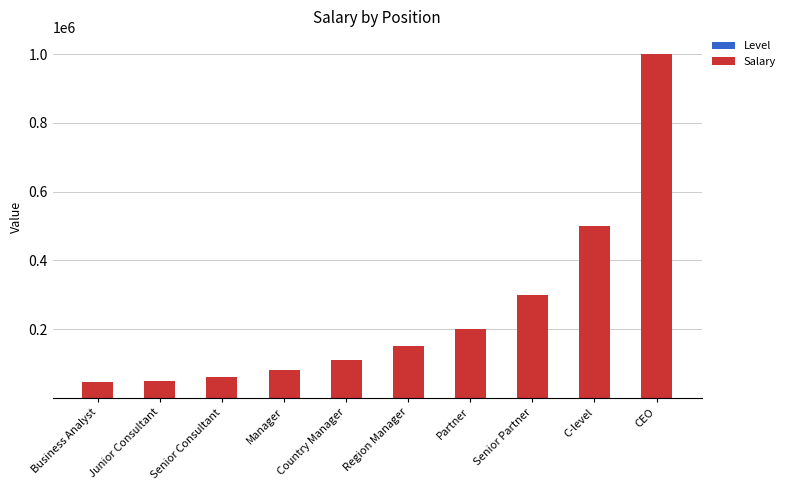

Are the bars grouped side by side (vs. stacked)?

No